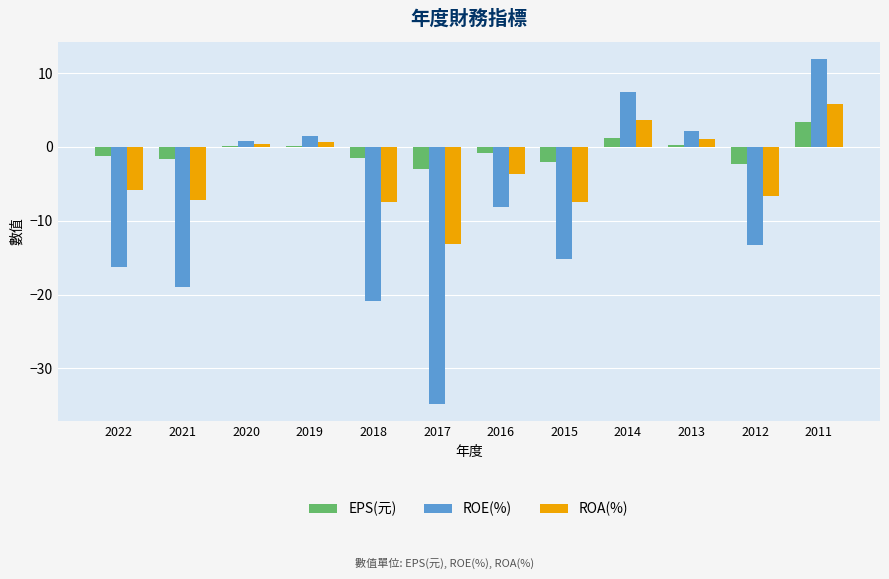

Are the bars horizontal?

No